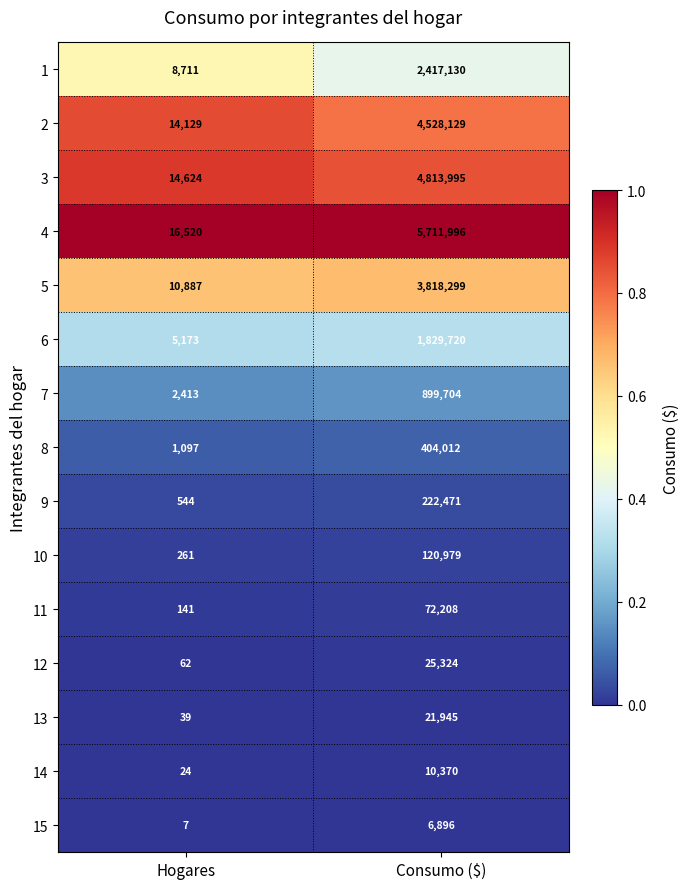

At which category does the chart reach its minimum across all series?

Hogares